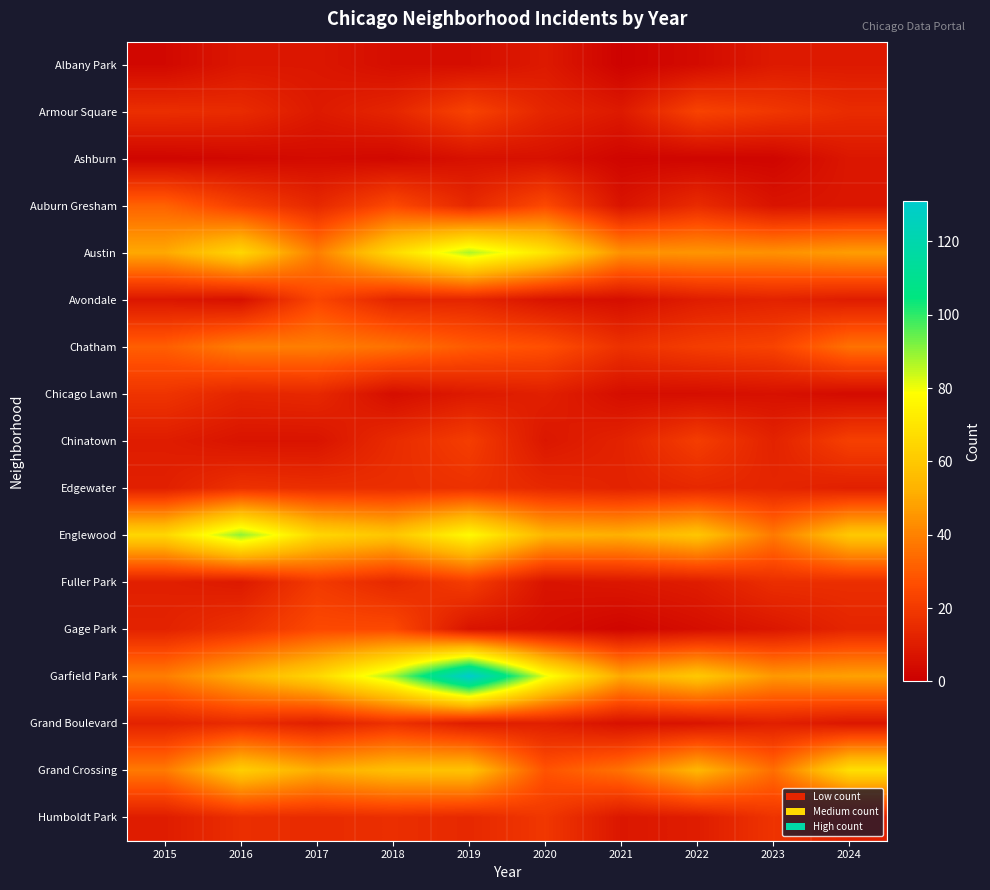

What is the total value across all series at 2021?

276